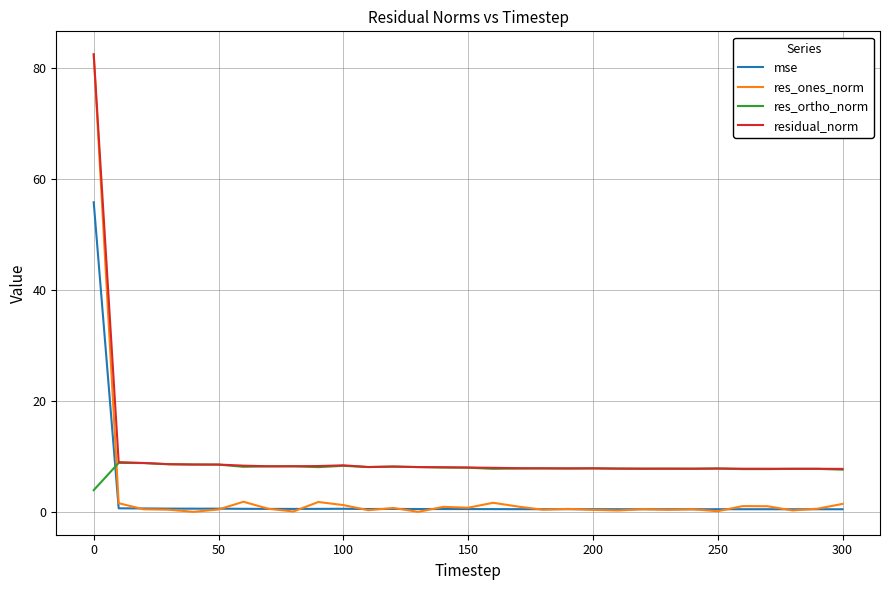

Count the number of data series in this chart.

4